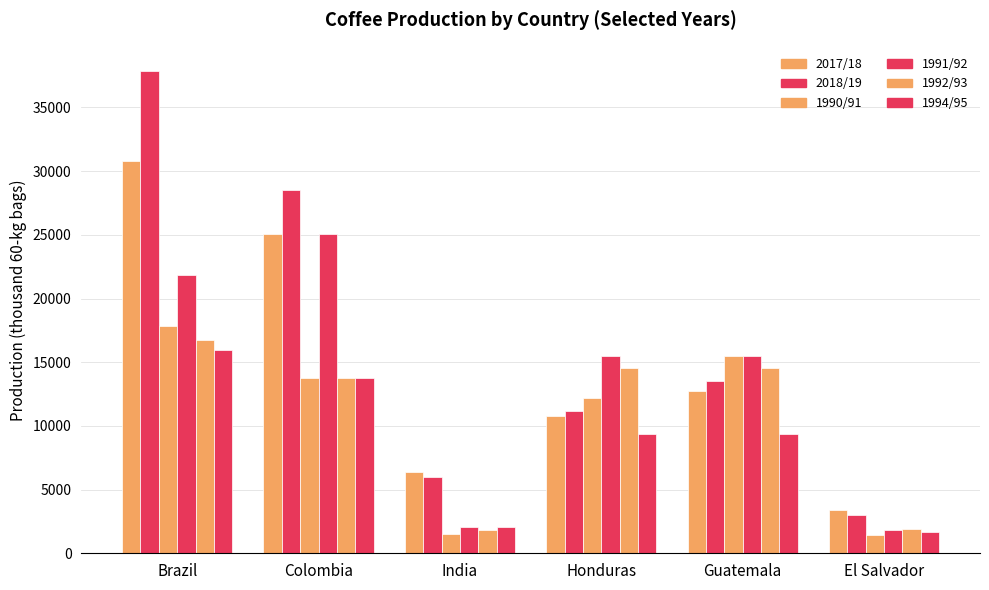

List the labels in order of 1990/91 value, largest first.

Brazil, Guatemala, Colombia, Honduras, India, El Salvador